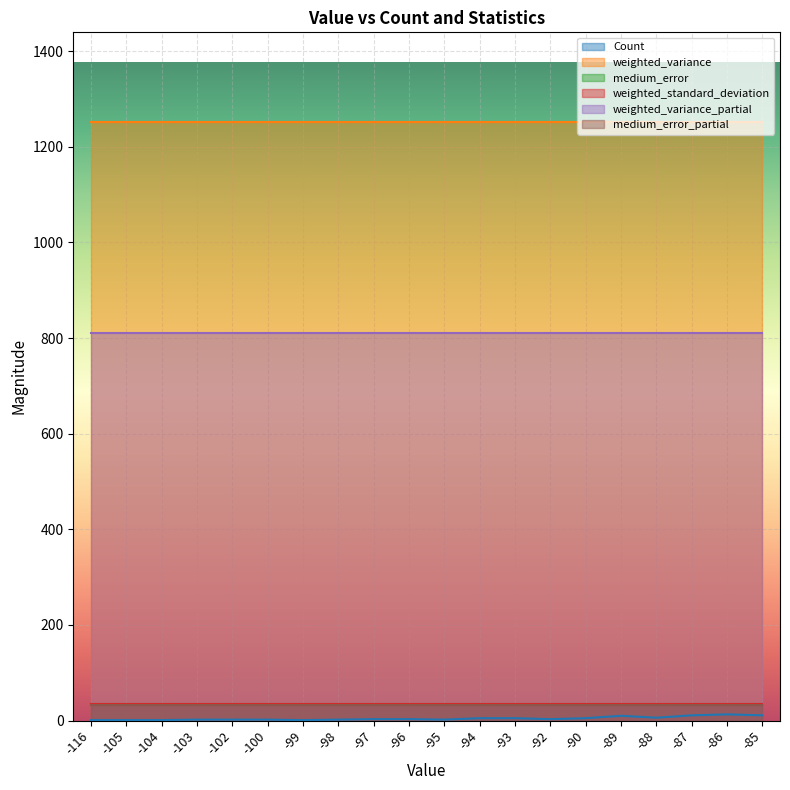

What is the sum of the medium_error values at -104 and -88?

70.8